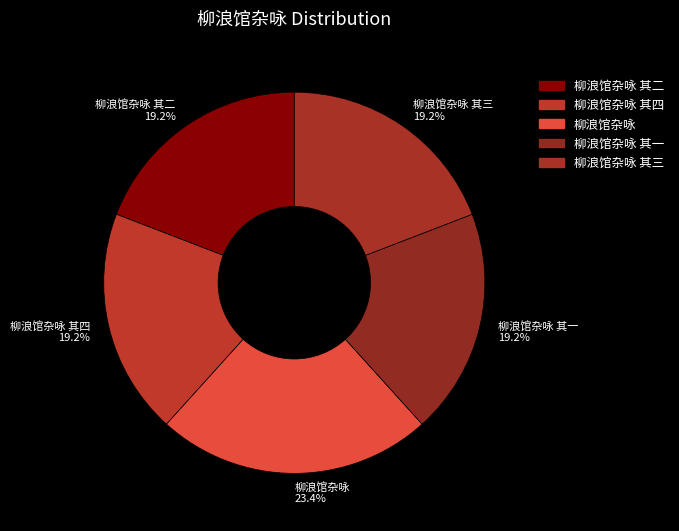

To the nearest percent, what percentage of the pie is 柳浪馆杂咏 其三?

19%